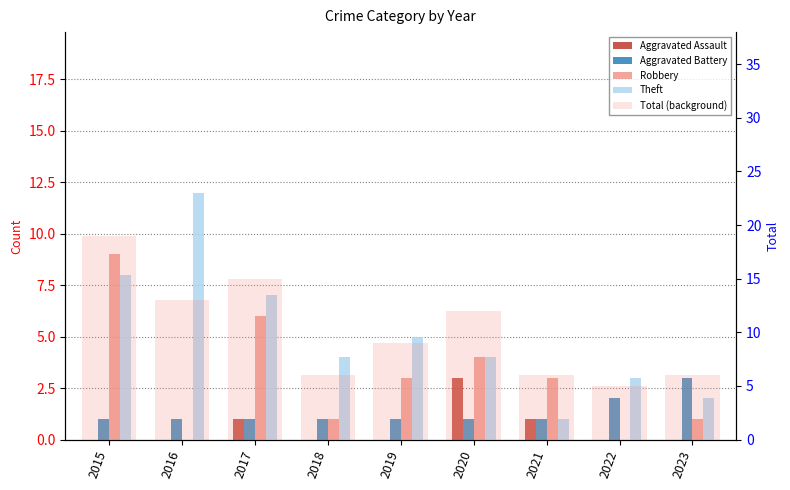

Are the bars grouped side by side (vs. stacked)?

Yes